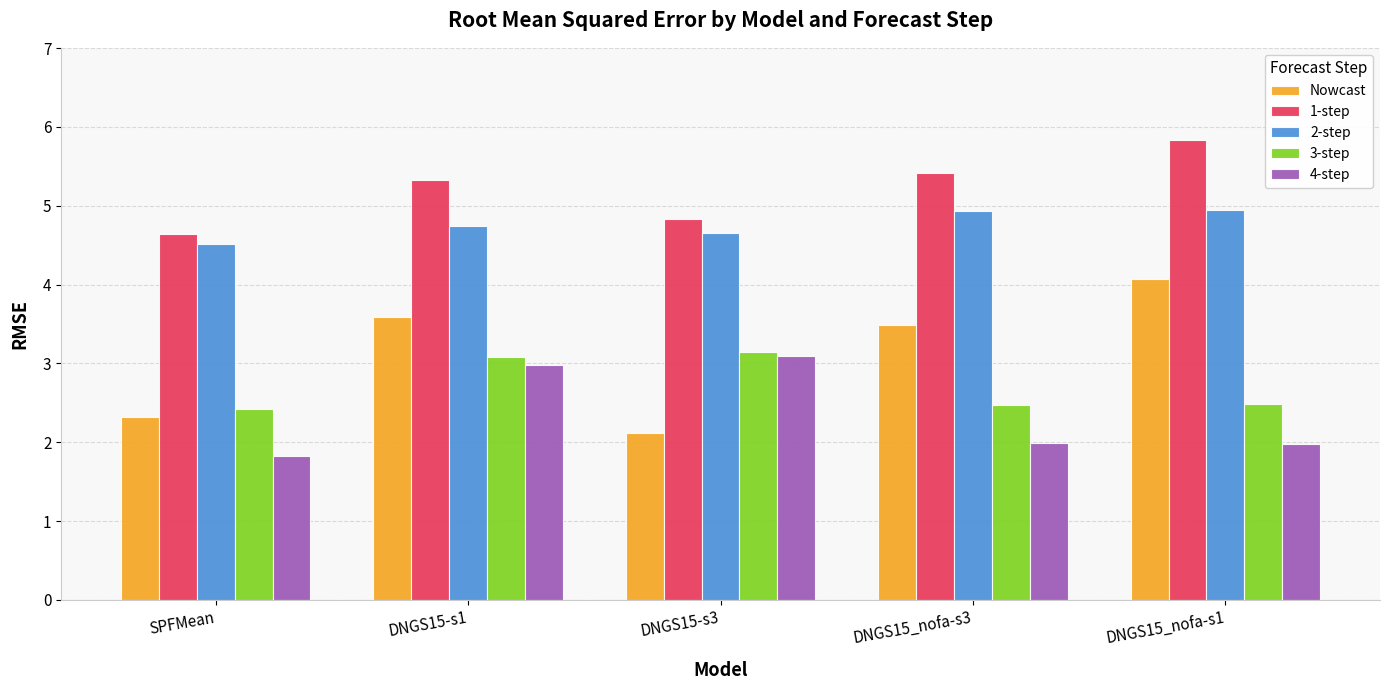

The value of 3-step at DNGS15_nofa-s1 is 2.5. True or false?

True